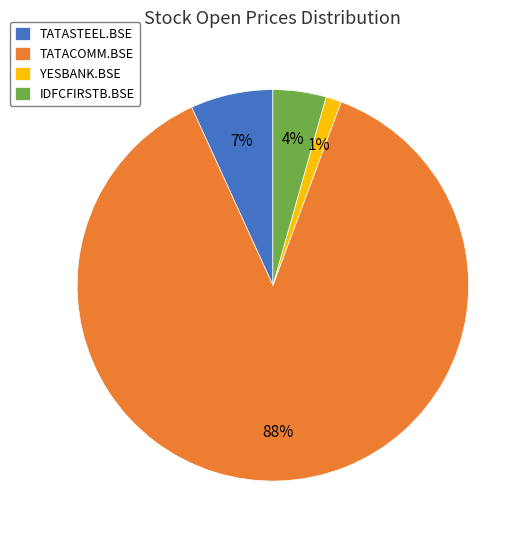

What percentage is the TATACOMM.BSE slice, to the nearest percent?

88%